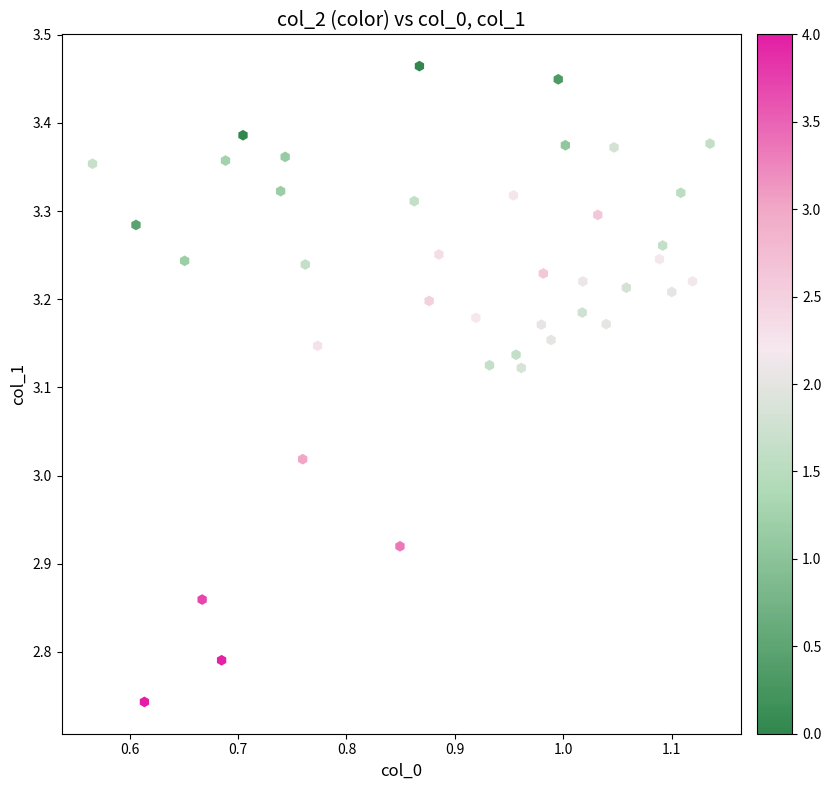

What is the range of Y values (max minus min)?

0.7